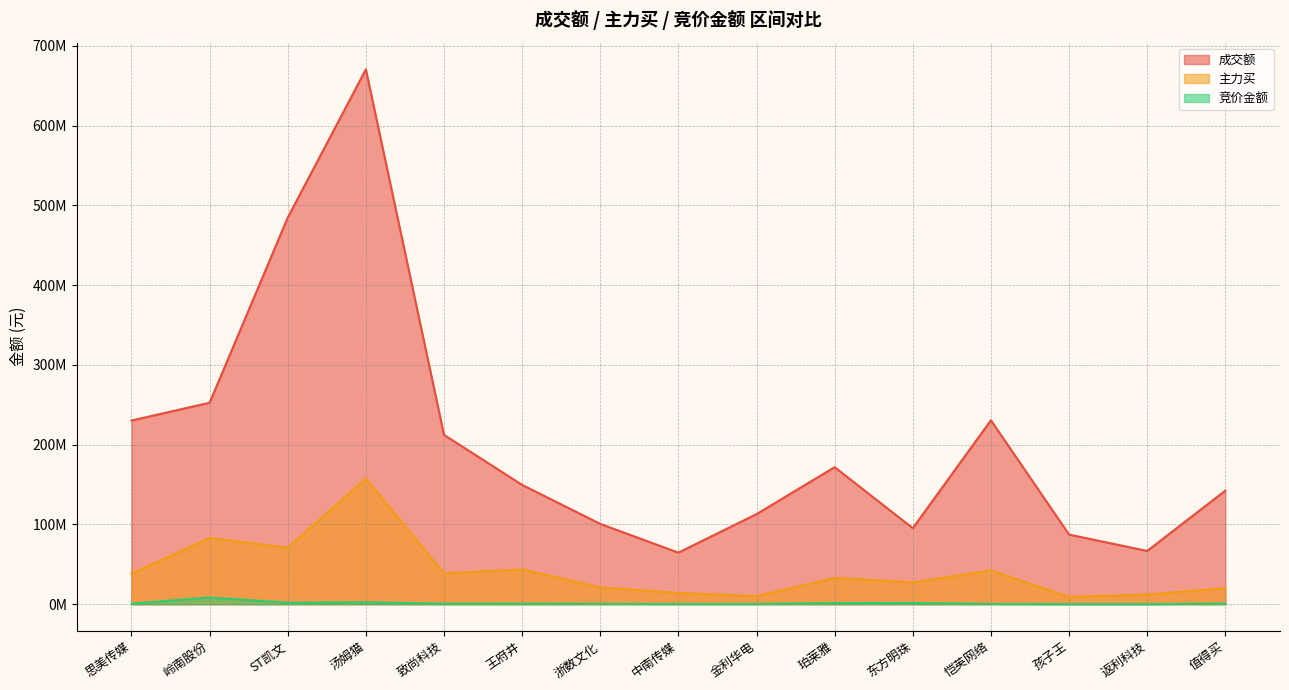

Does the chart display data point markers on the line(s)?

No